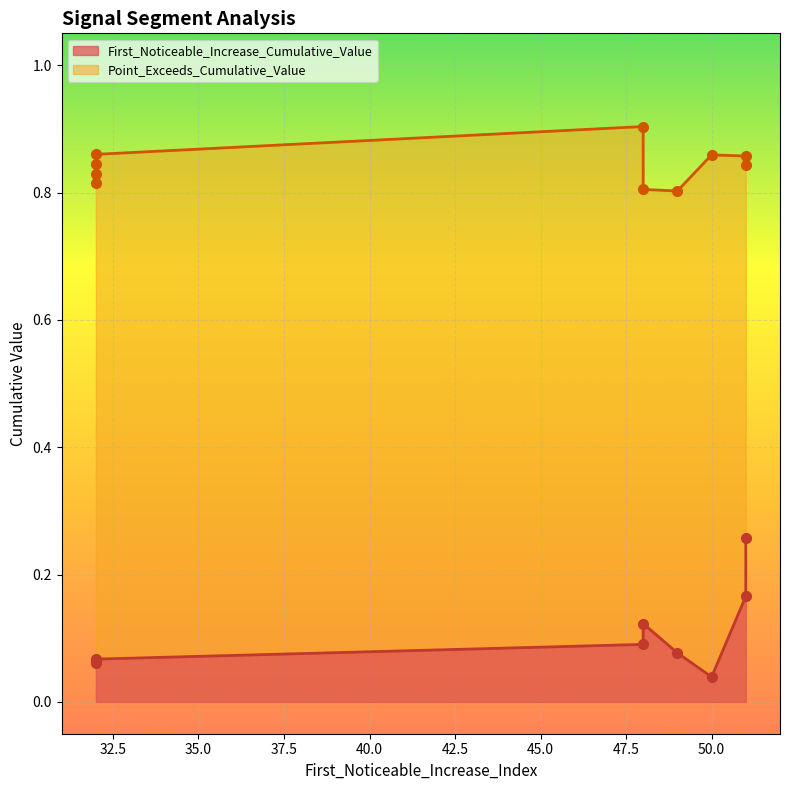

Count the number of categories in the chart.

10